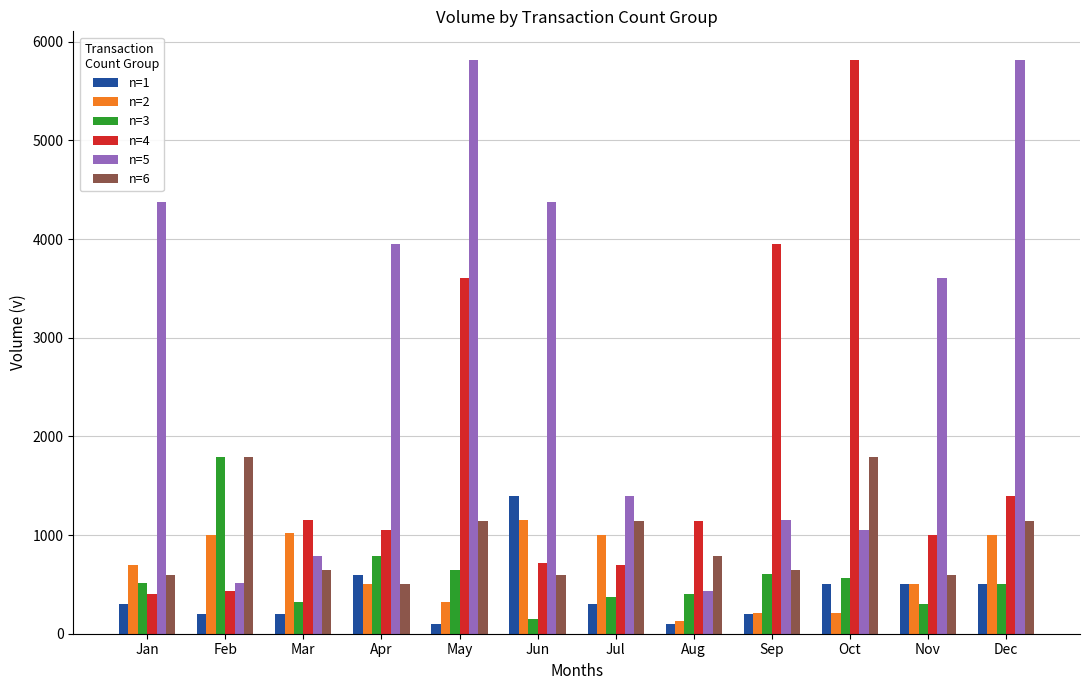

How many groups of bars are there?

12